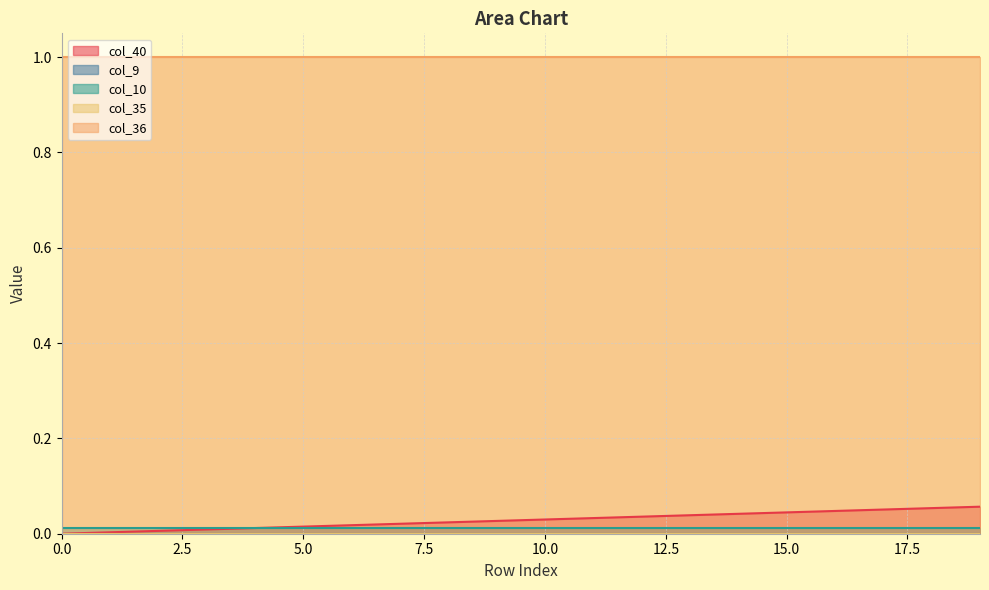

At 3, list the series in order from largest to smallest.

col_36, col_10, col_40, col_9, col_35